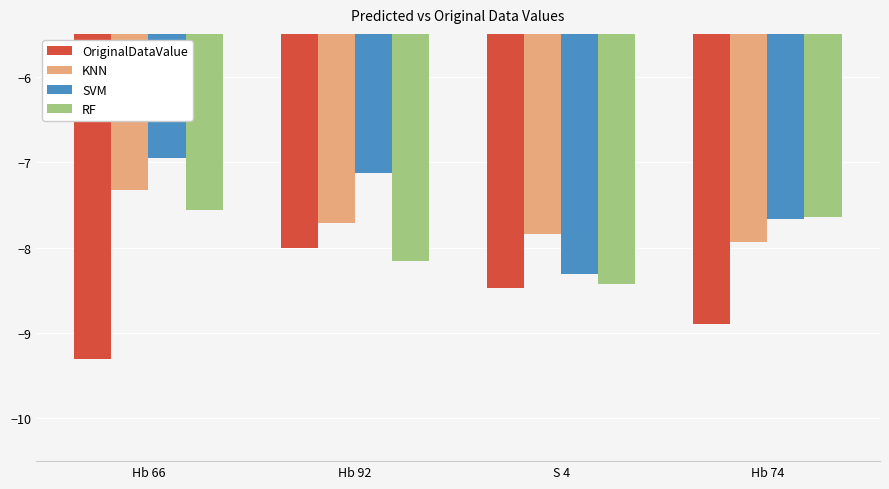

True or false: SVM has a value of -8.3 at S 4.

True